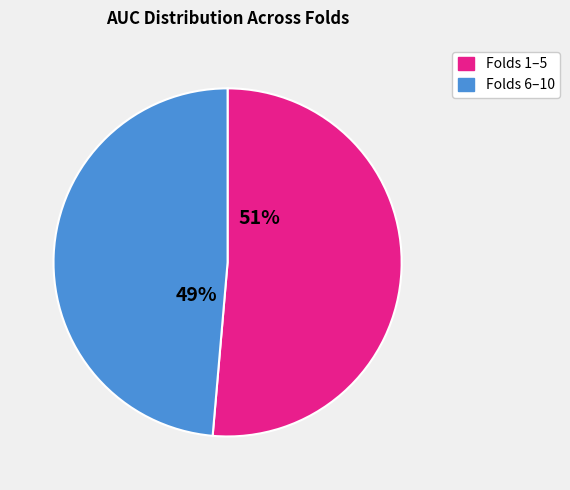

How many segments does this pie chart have?

2